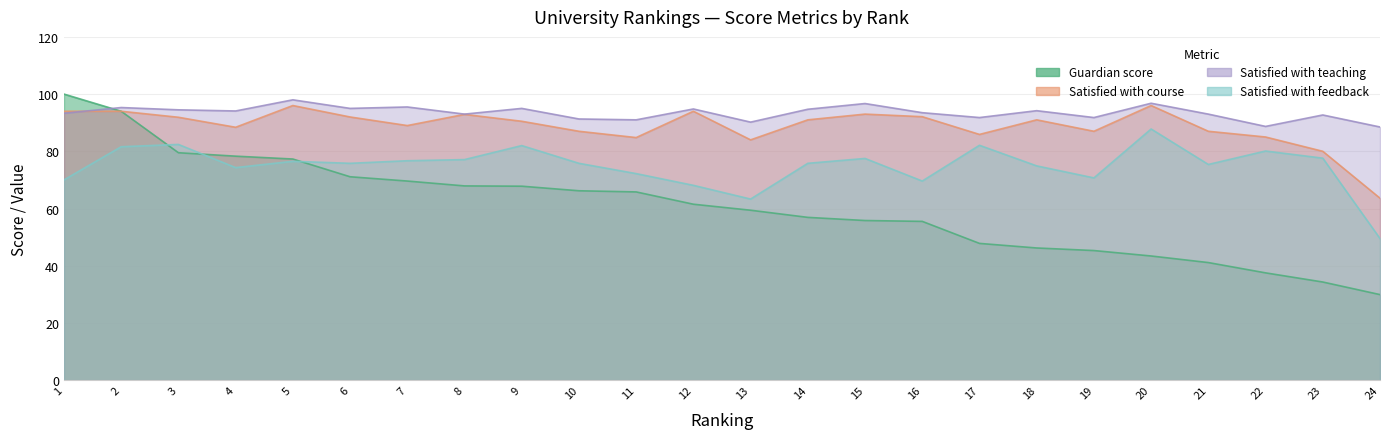

True or false: Guardian score has more than 2 points higher than both neighbors.

False